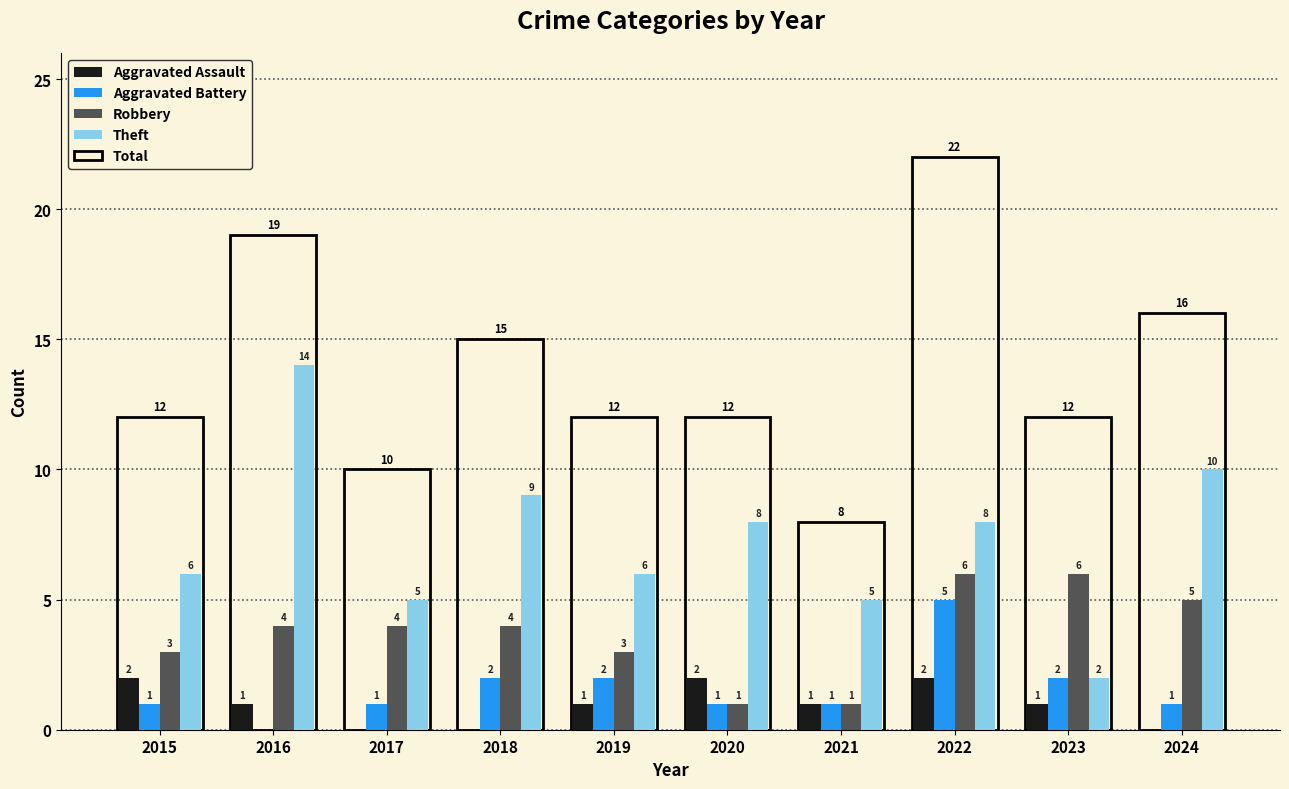

What is the sum of the Robbery values at 2018 and 2020?

5